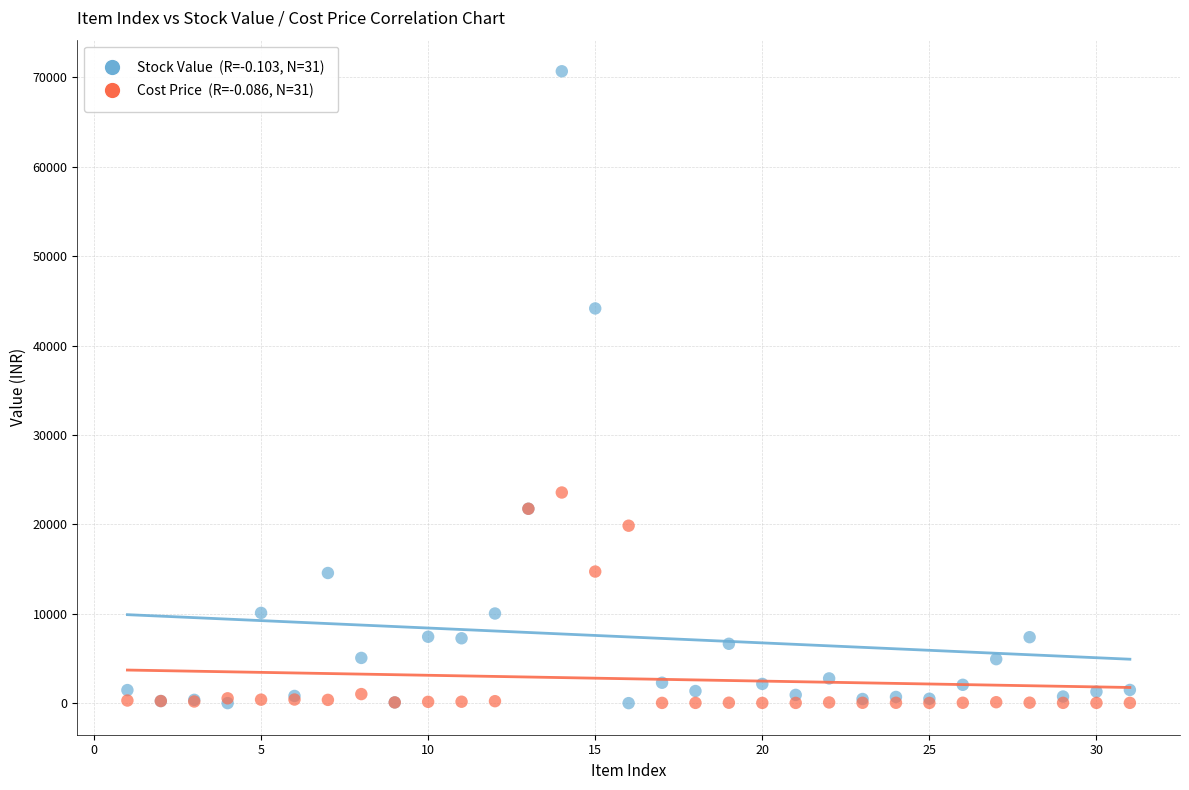

Across all series, what Y value is closest to 35338?

44149.0